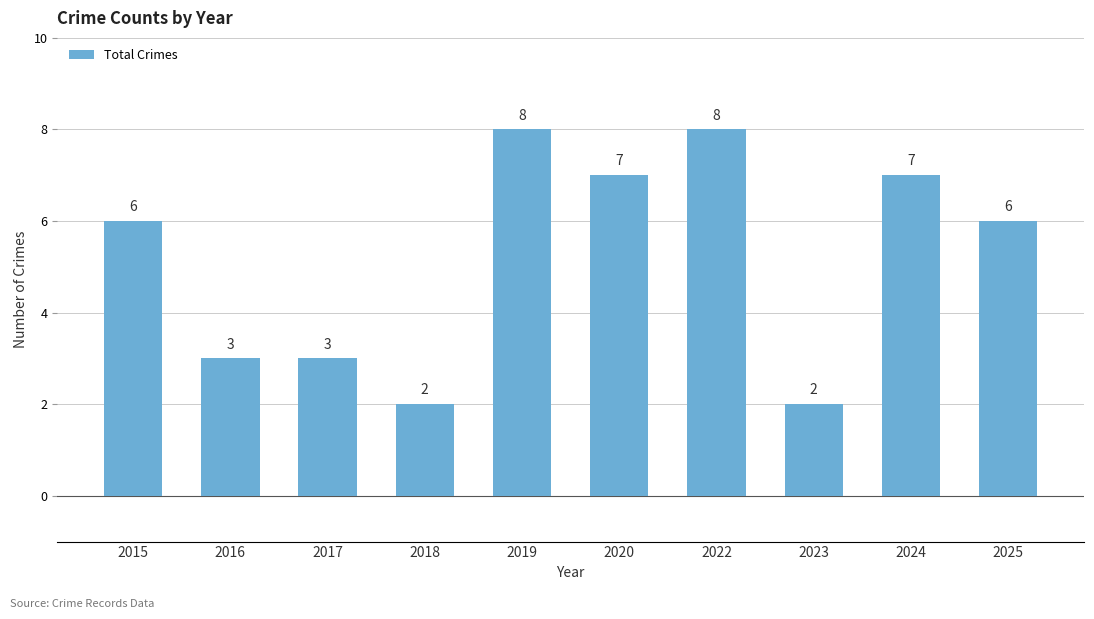

How many series are shown in this chart?

1